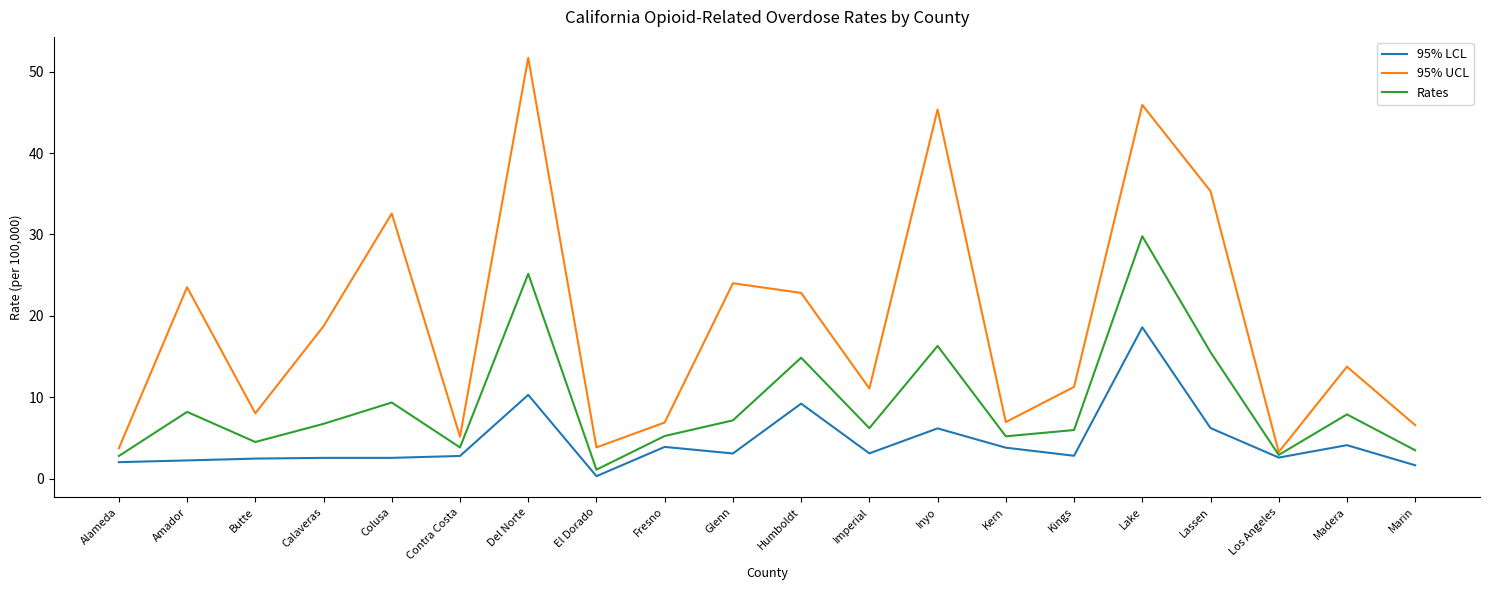

How many interior local valleys does the 95% UCL series have?

6